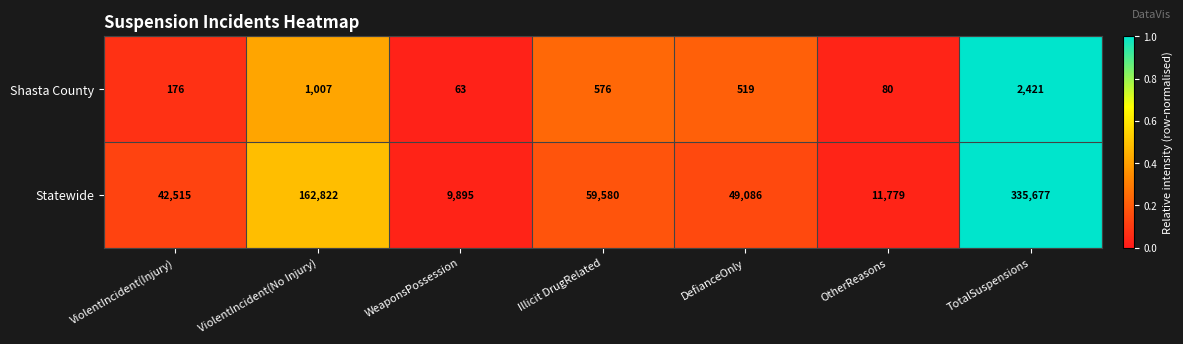

Reading right to left, extract all data points from this chart.

Shasta County: TotalSuspensions=2421	OtherReasons=80	DefianceOnly=519	Illicit DrugRelated=576	WeaponsPossession=63	ViolentIncident(No Injury)=1007	ViolentIncident(Injury)=176
Statewide: TotalSuspensions=335677	OtherReasons=11779	DefianceOnly=49086	Illicit DrugRelated=59580	WeaponsPossession=9895	ViolentIncident(No Injury)=162822	ViolentIncident(Injury)=42515